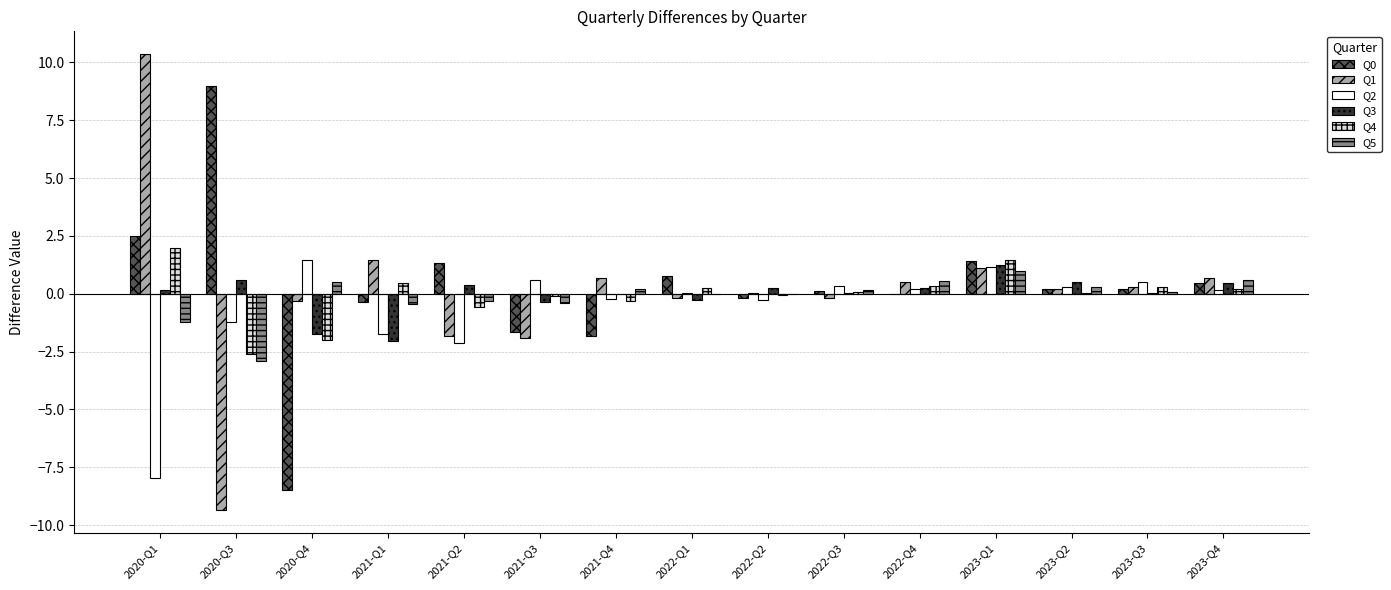

Is the value of Q4 at 2023-Q2 greater than the value of Q2 at 2023-Q2?

No